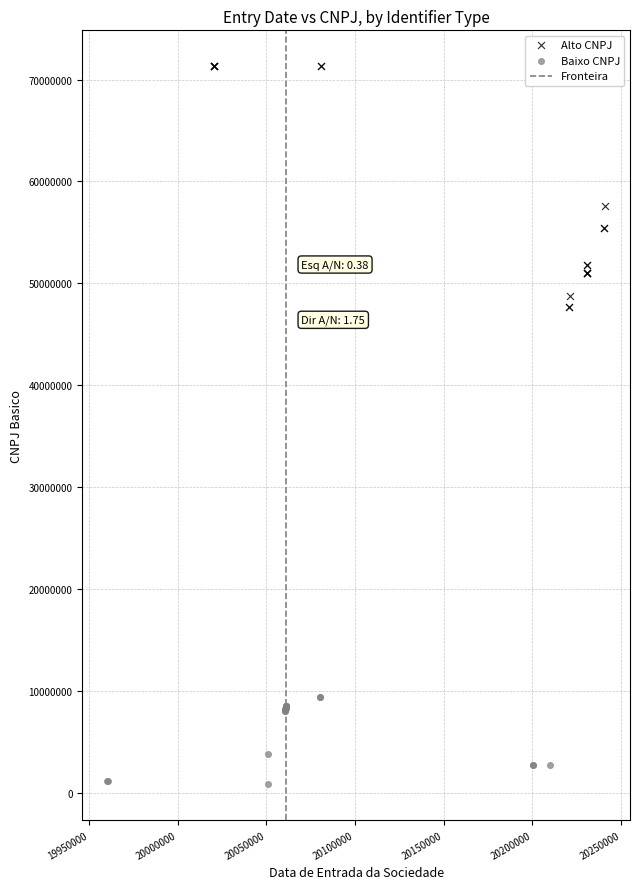

Which series has the largest Y range (max minus min)?

Alto CNPJ